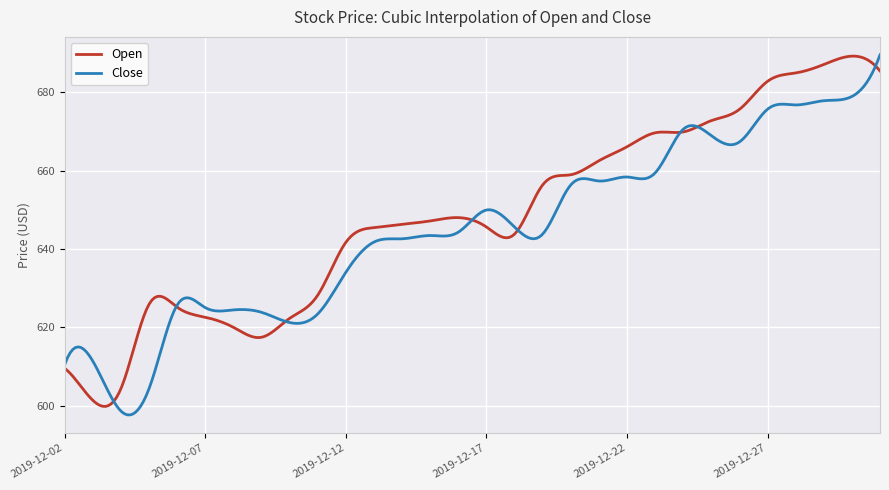

What is the minimum value shown in the chart?

597.6